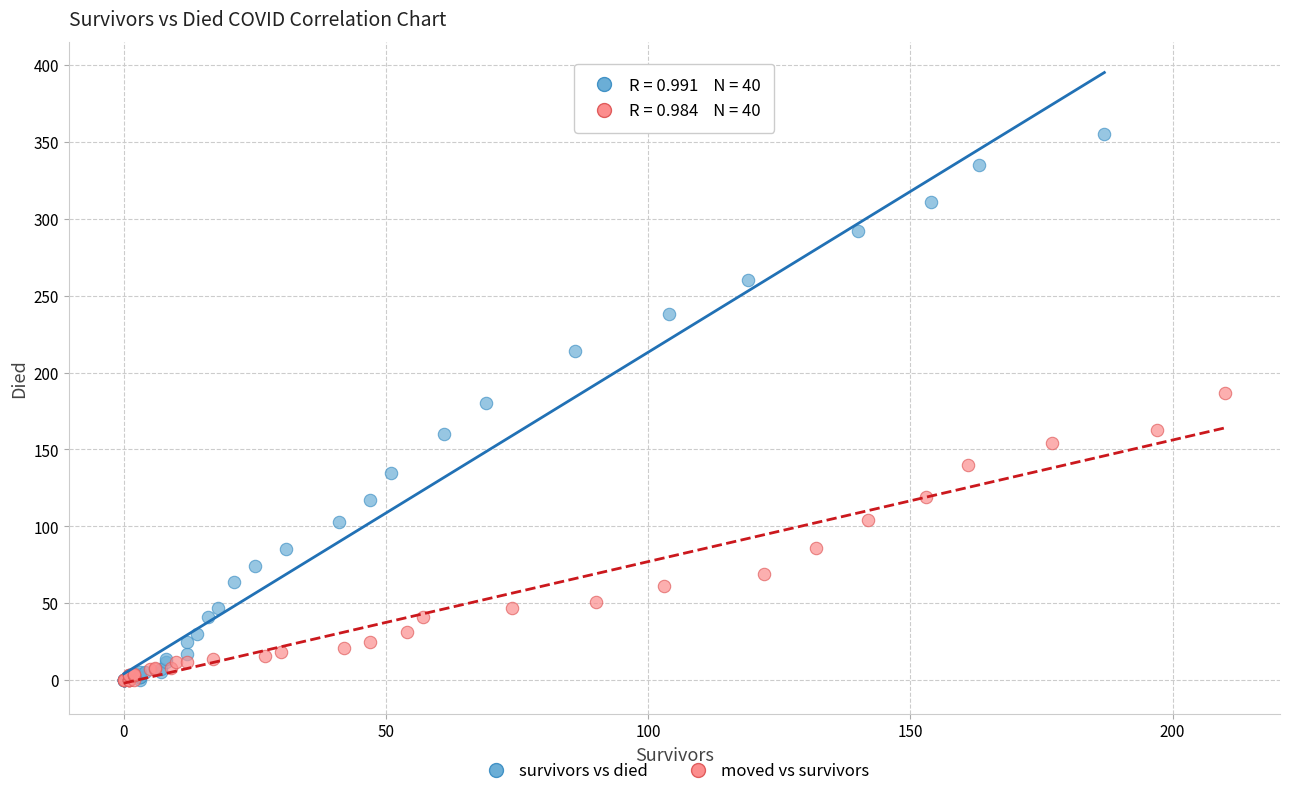

Which series reaches the maximum Y coordinate?

survivors vs died